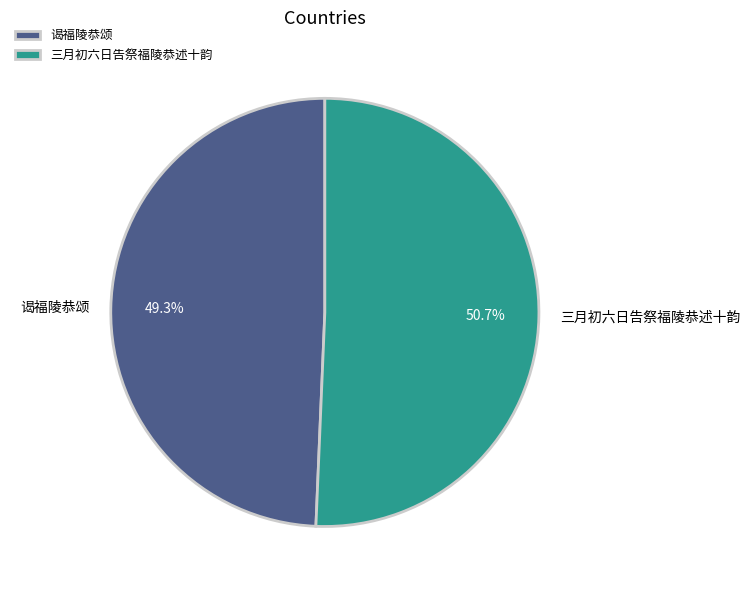

To the nearest percent, what is the difference between the largest and smallest slice percentages?

1%